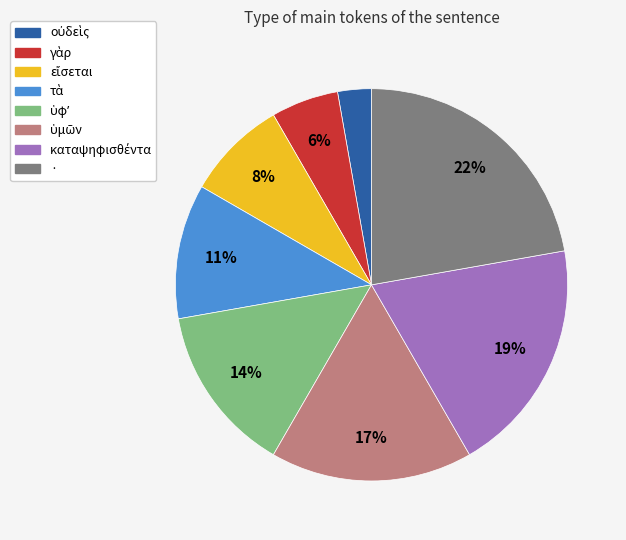

To the nearest percent, what is the difference between the largest and smallest slice percentages?

19%